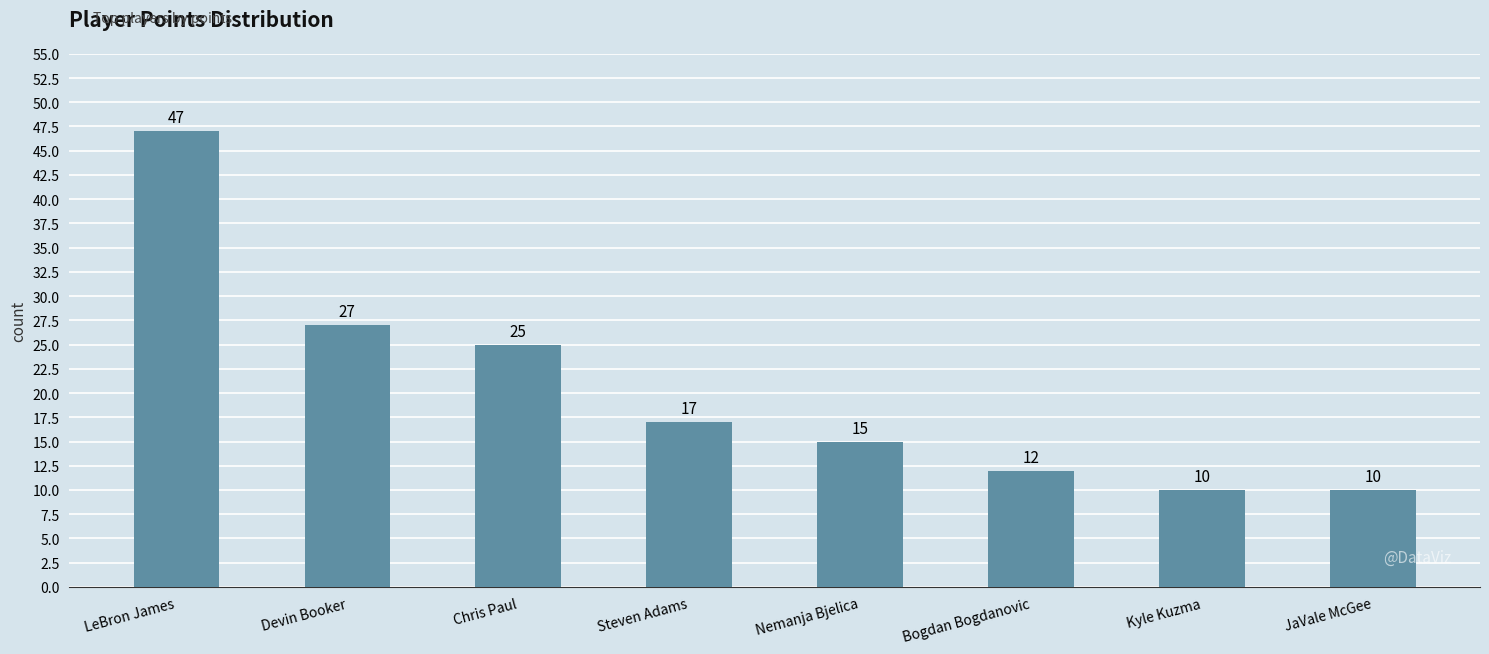

What is the difference between the maximum and minimum values?

37